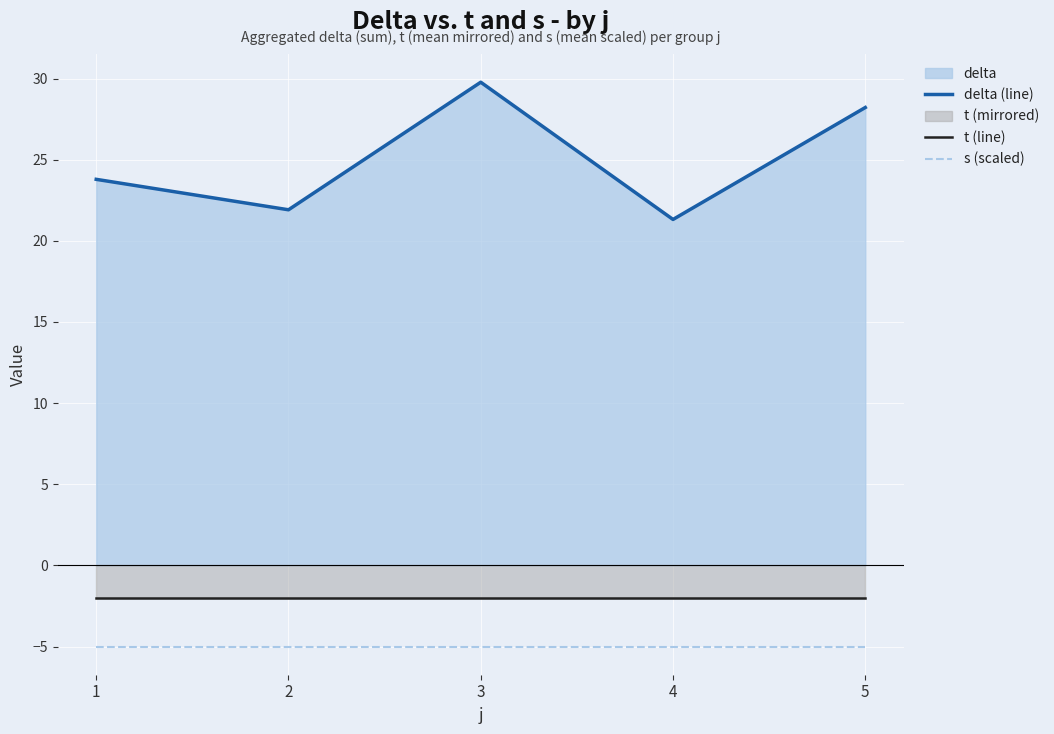

True or false: s (scaled) and t (line) intersect in this chart.

False